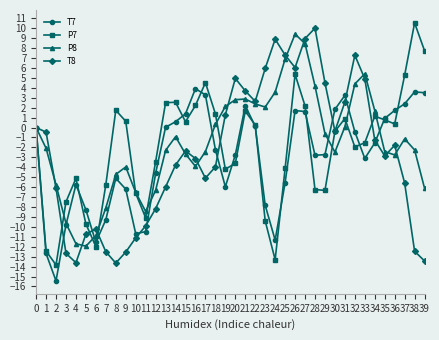

True or false: T7 has a value of -0.4 at 32.

True